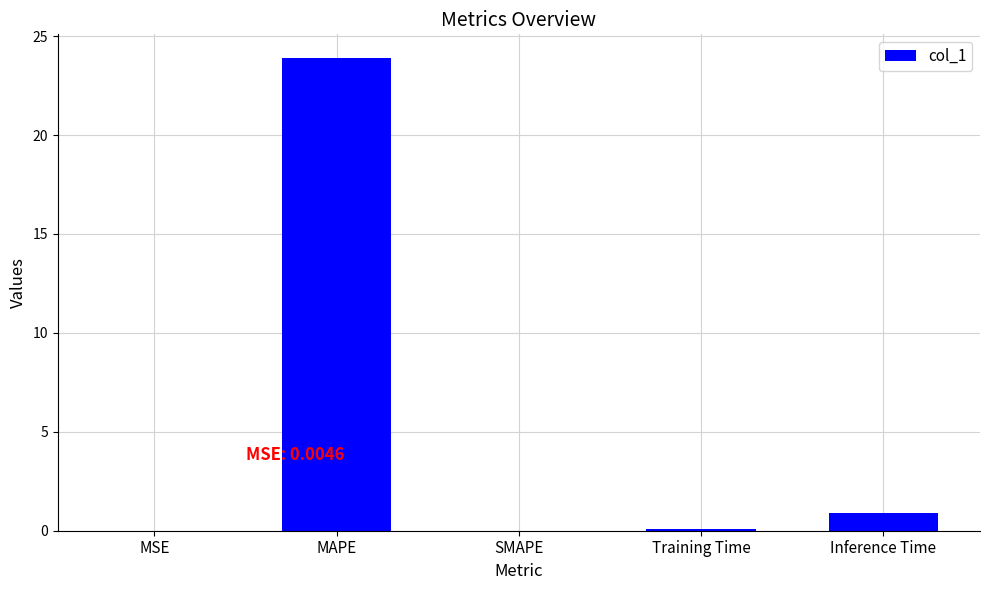

Count the number of data series in this chart.

1